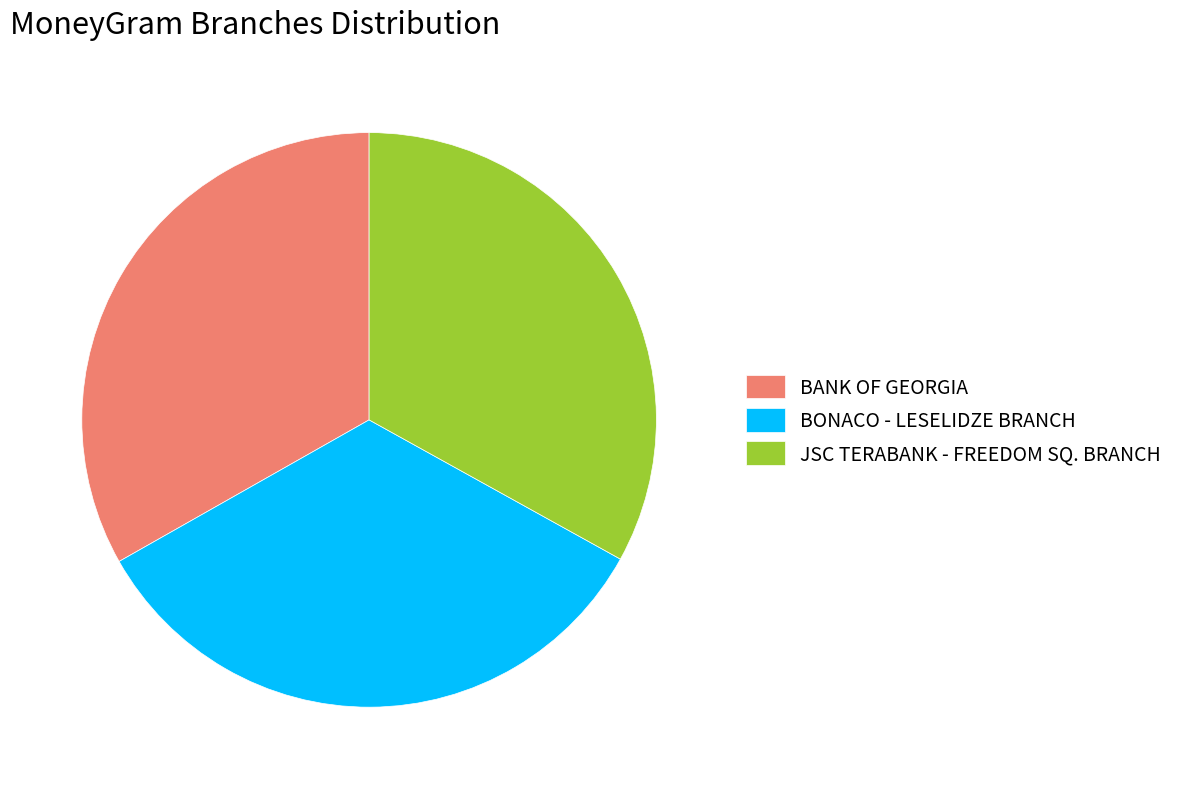

Which has a higher value, BANK OF GEORGIA or BONACO - LESELIDZE BRANCH?

BONACO - LESELIDZE BRANCH